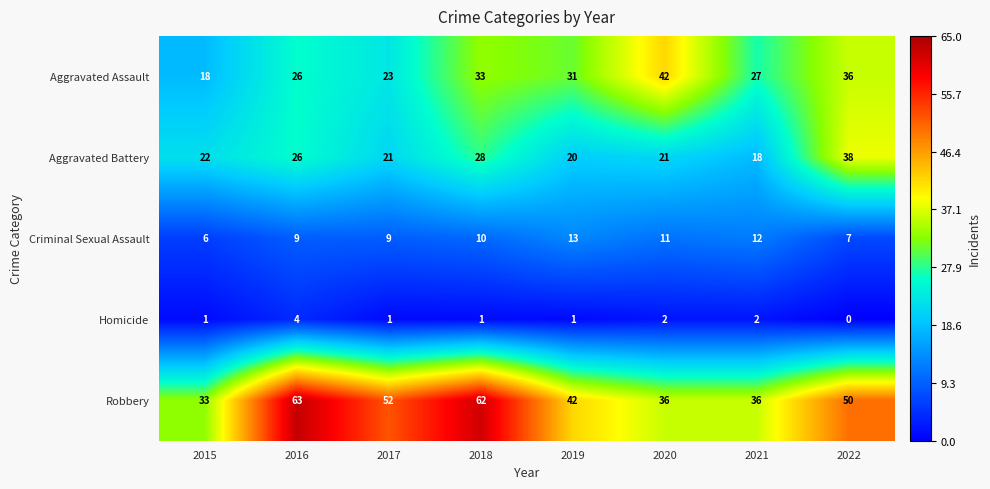

What is the total value across all series at 2020?

112